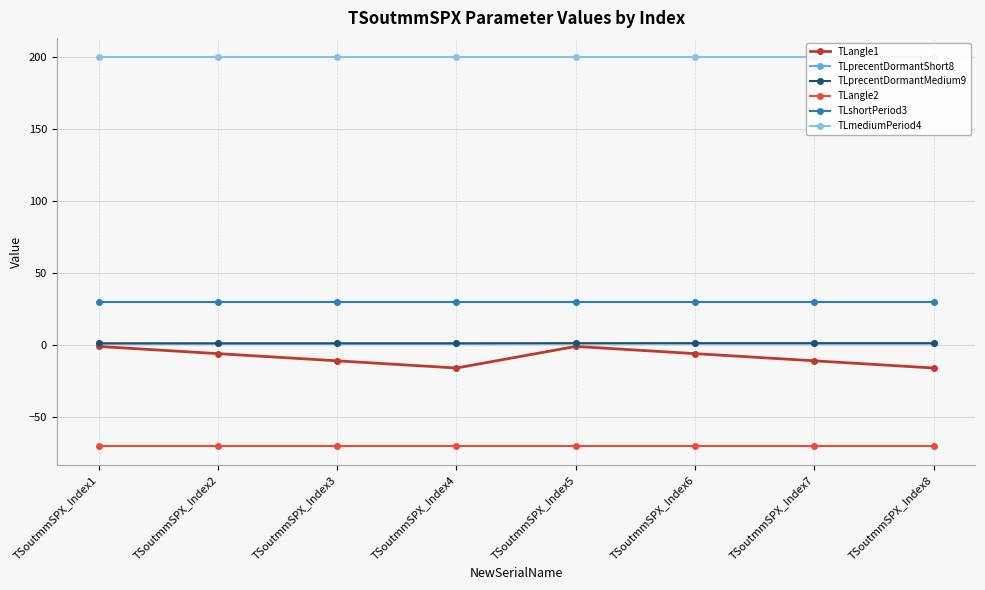

True or false: TLmediumPeriod4 and TLprecentDormantMedium9 cross at least once.

False